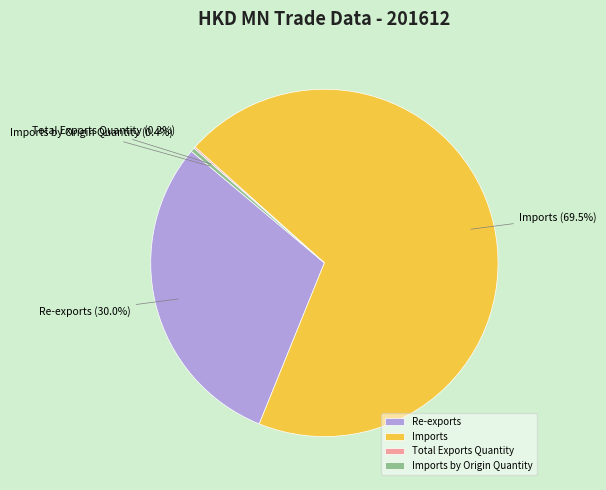

Approximately how many times larger is the value at Re-exports compared to Imports?

0.4